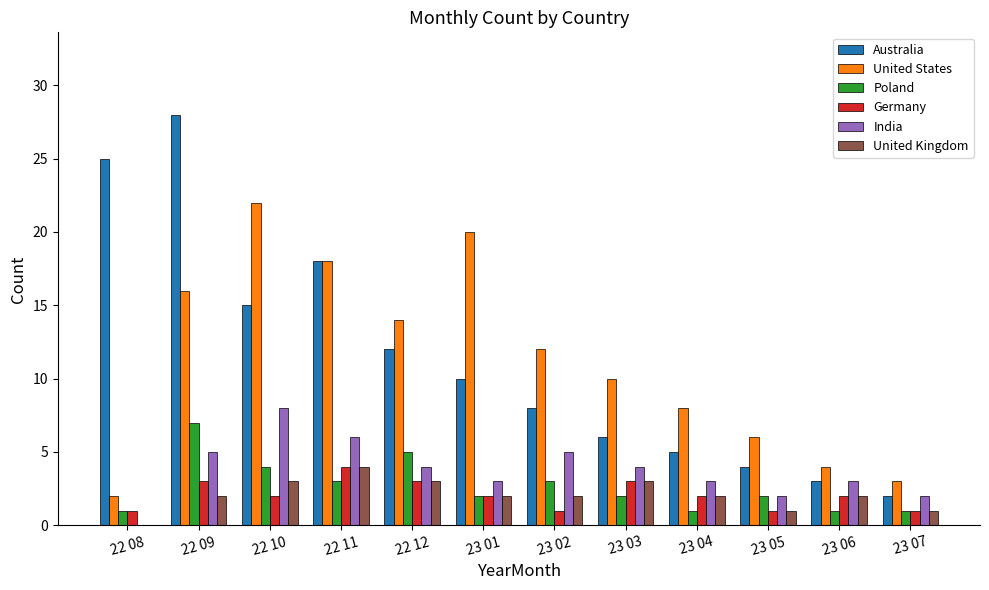

Read the India value at 23 01.

3